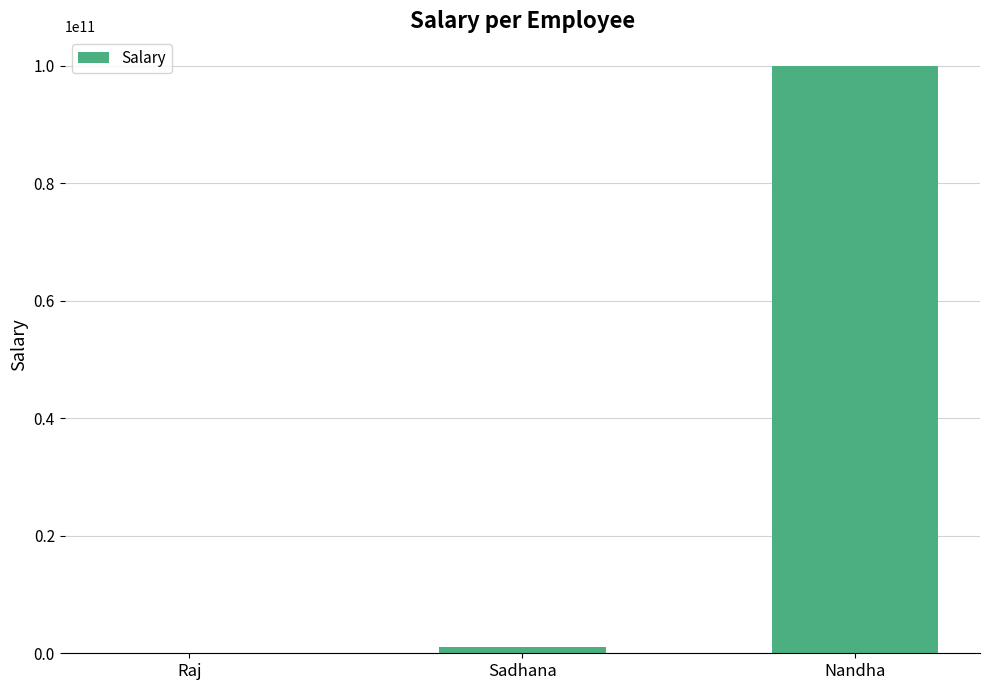

Reading left to right, what are all the values shown in this chart?

Raj=999	Sadhana=999999999	Nandha=99999999999